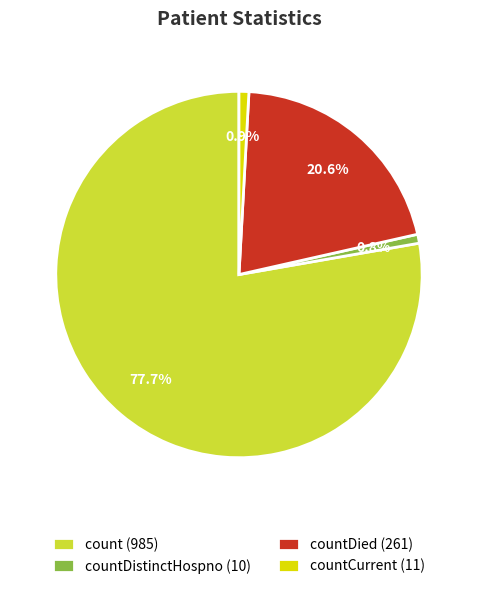

Between countDistinctHospno (10) and count (985), which is larger?

count (985)